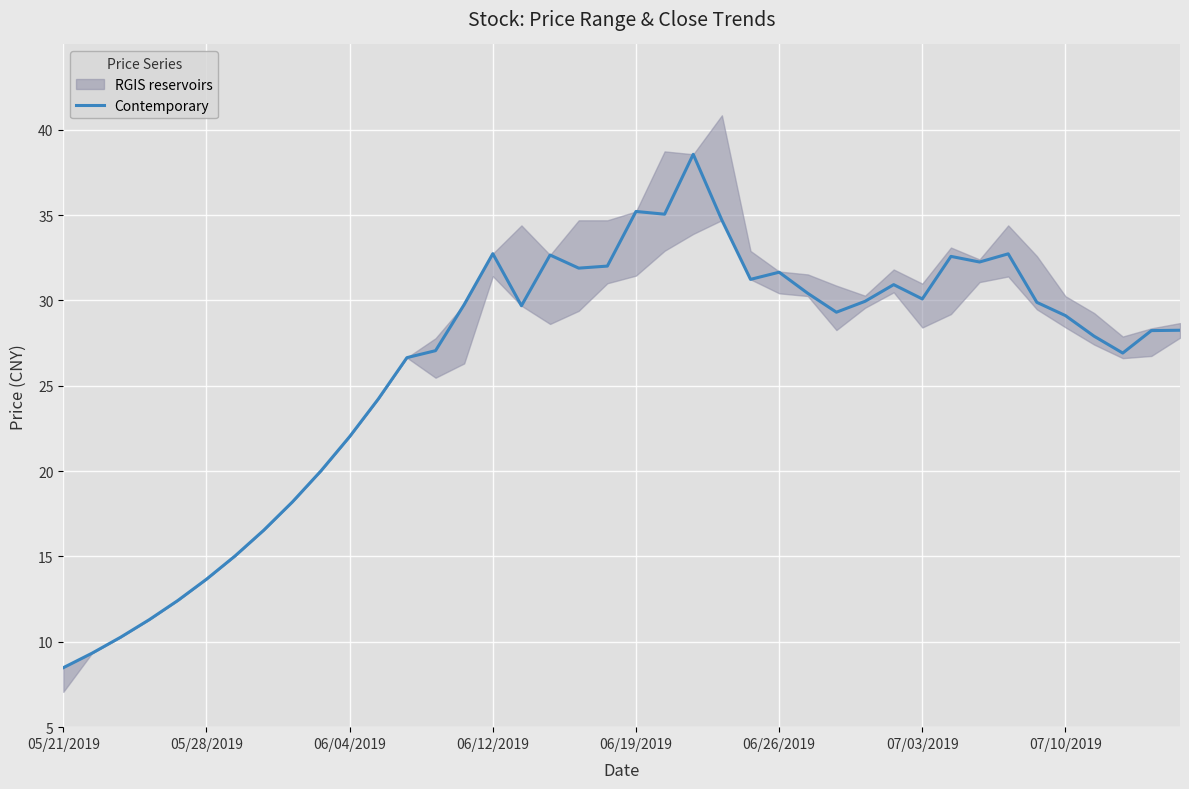

Reading left to right, extract all data points from this chart.

8.5	9.3	10.3	11.3	12.4	13.7	15.0	16.5	18.2	20.0	22.0	24.2	26.6	27.1	29.8	32.7	29.7	32.7	31.9	32.0	35.2	35.1	38.6	34.7	31.2	31.7	30.4	29.3	30.0	30.9	30.1	32.6	32.3	32.7	29.9	29.1	27.9	26.9	28.2	28.3